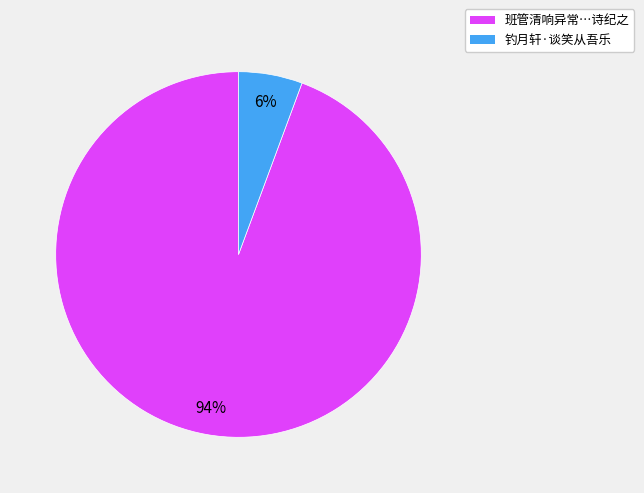

How many segments does this pie chart have?

2